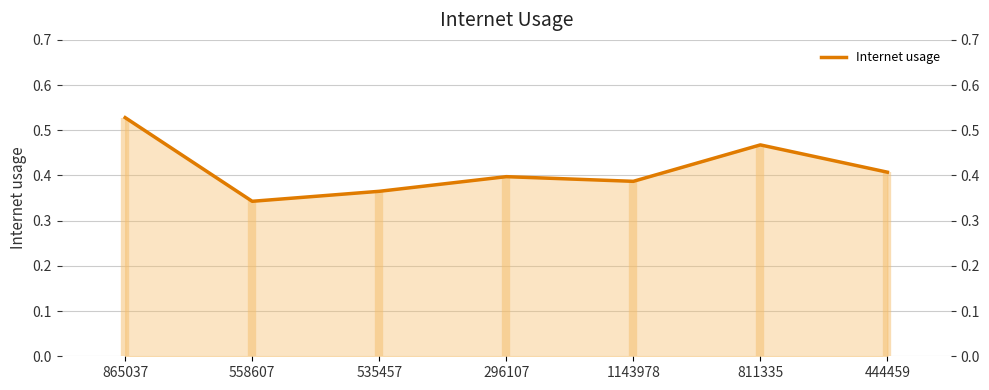

At which category does the chart reach its peak across all series?

865037